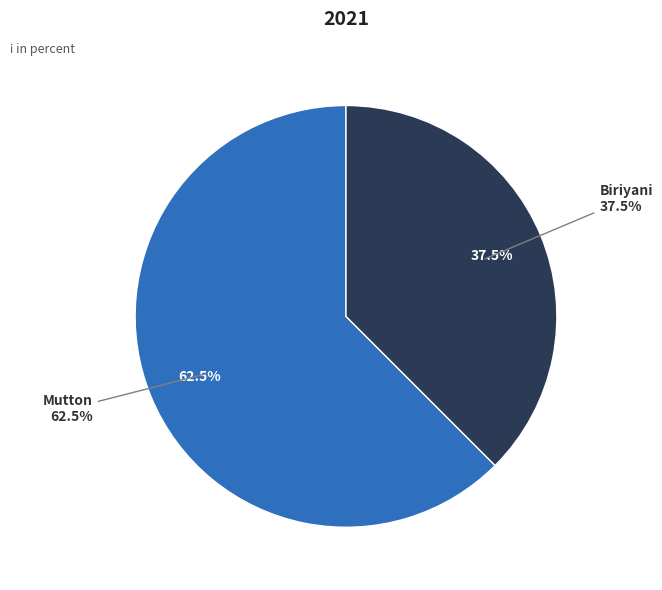

Do Mutton and Biriyani together represent more than half of the pie?

Yes